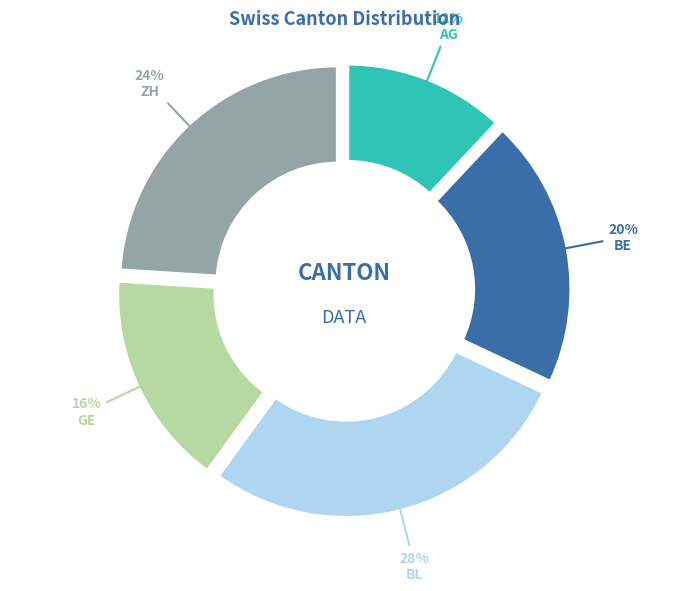

To the nearest percent, what is the average slice percentage?

20%